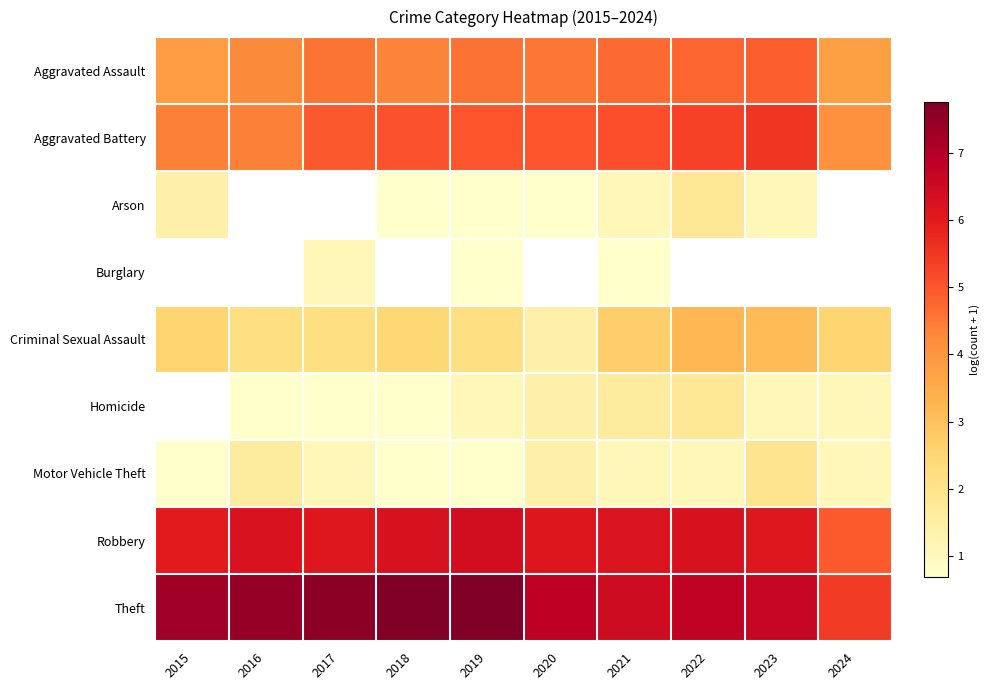

Between 2022 and 2018, which is larger?

2022